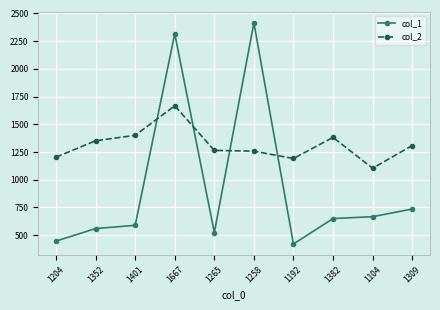

How many lines are shown in the chart?

2